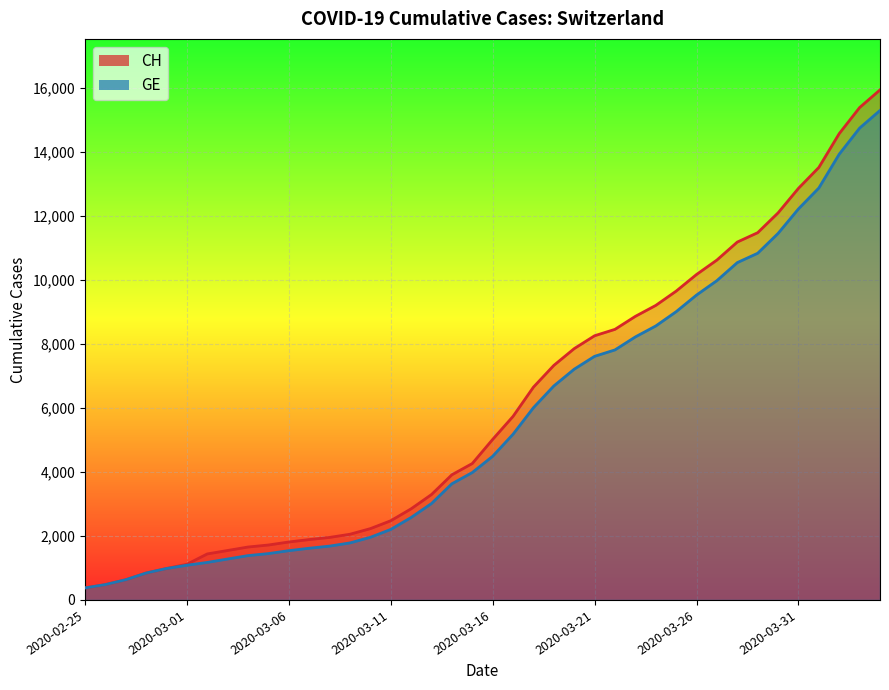

At which category does the chart reach its minimum across all series?

2020-02-25